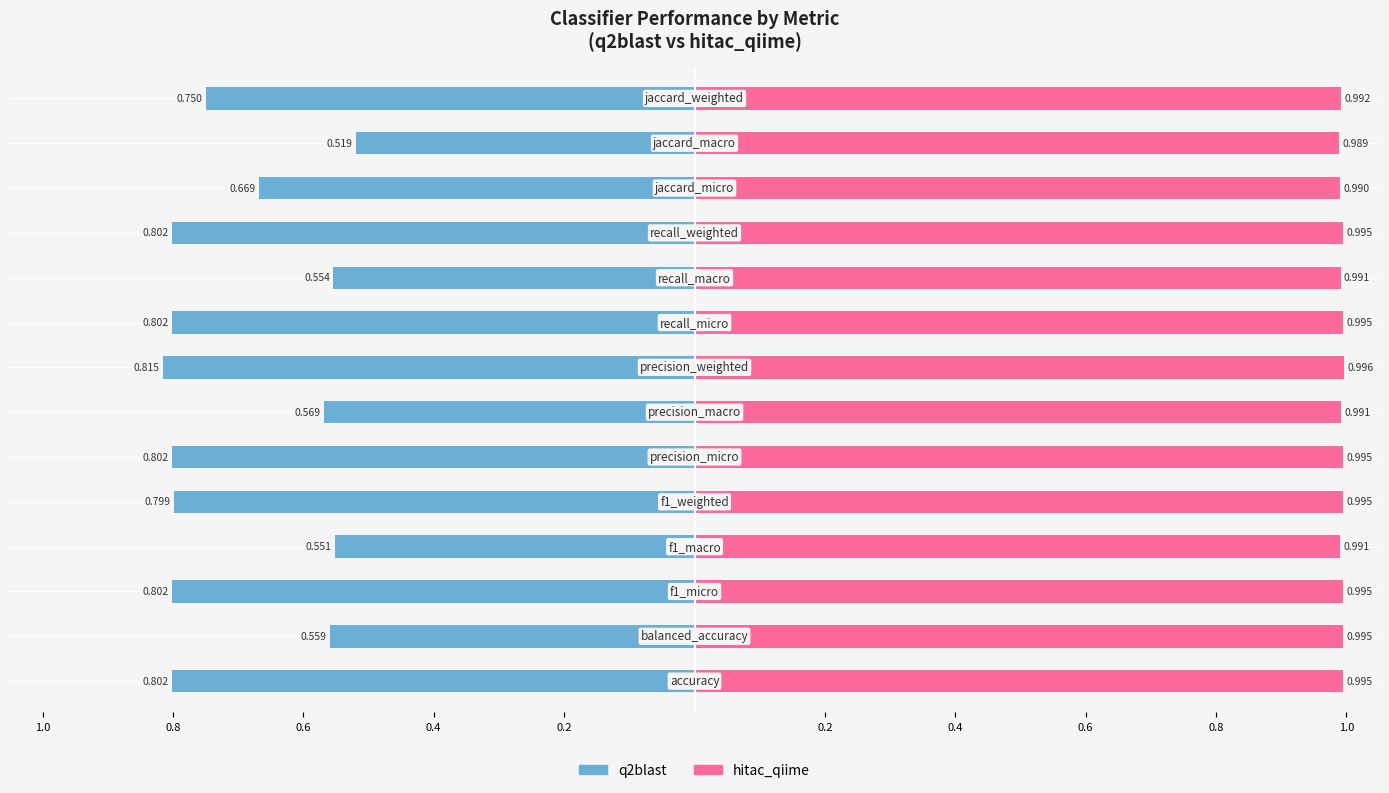

What is the value of the q2blast bar at the 5th from the left?

-0.8